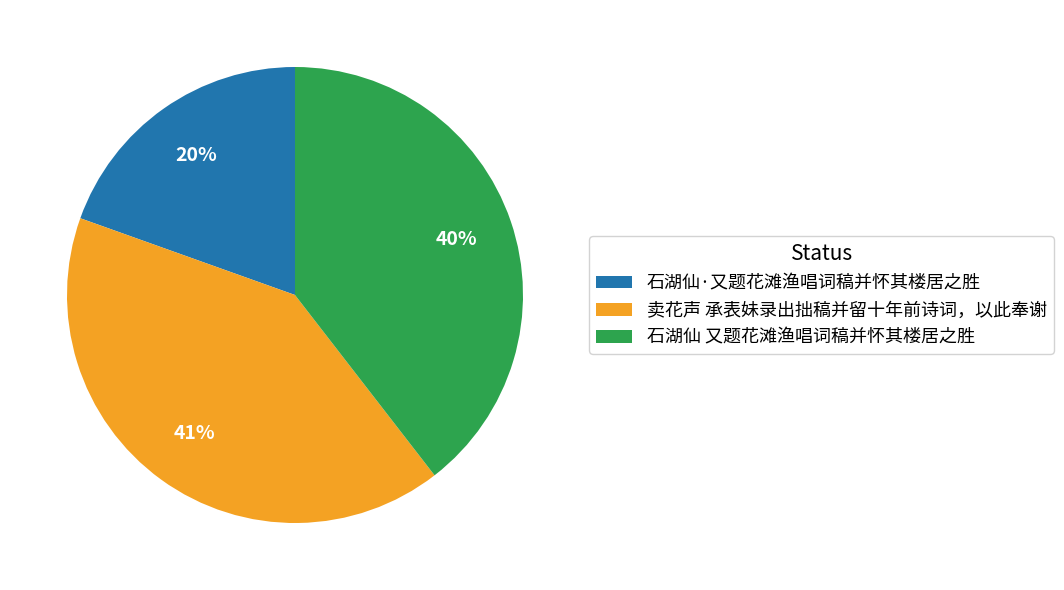

What is the ratio of the value at 石湖仙·又题花滩渔唱词稿并怀其楼居之胜 to the value at 卖花声 承表妹录出拙稿并留十年前诗词，以此奉谢?

0.5